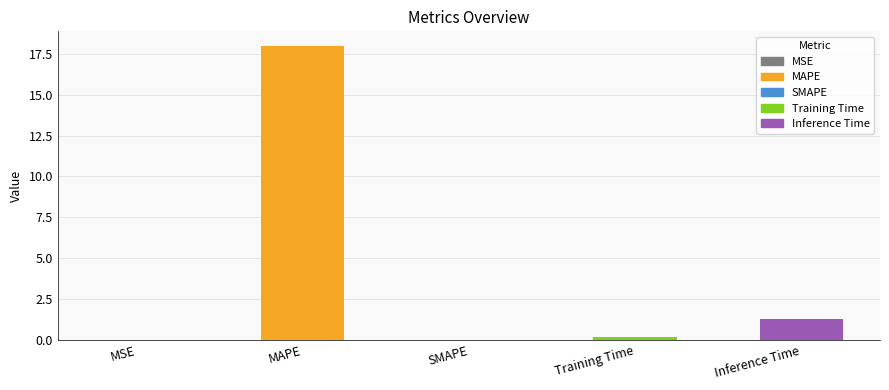

Reading left to right, transcribe all the data shown in this chart.

0.0	18.0	0.0	0.2	1.3